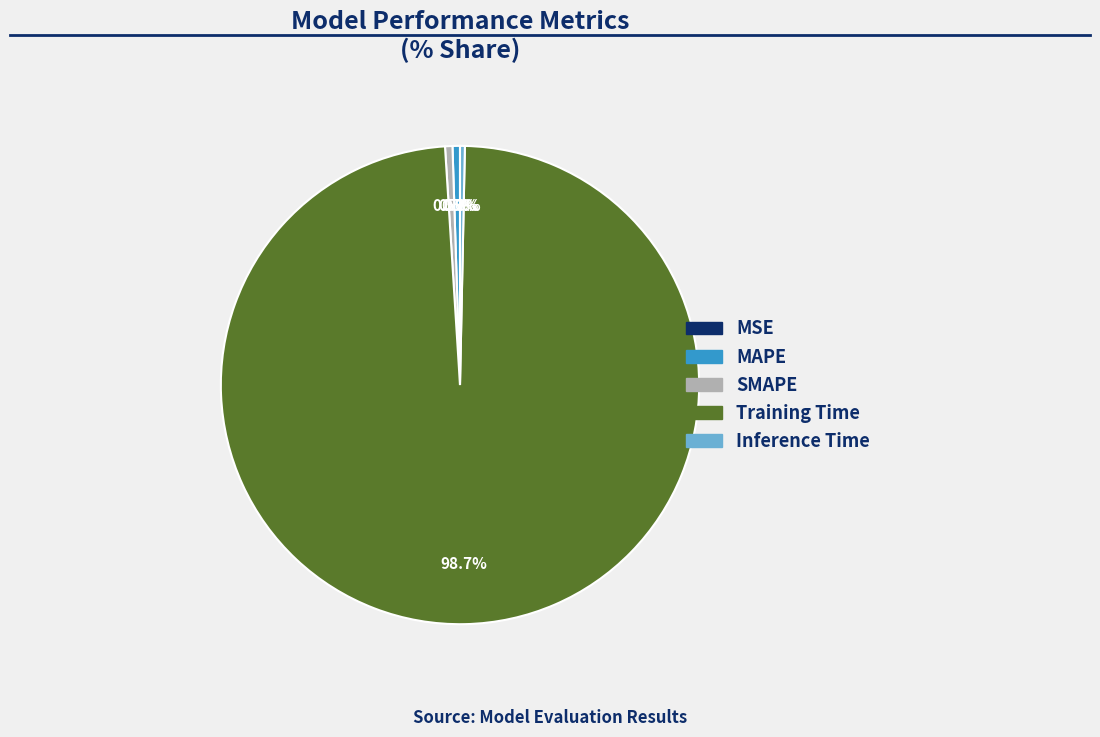

What is the largest slice in the pie chart?

Training Time